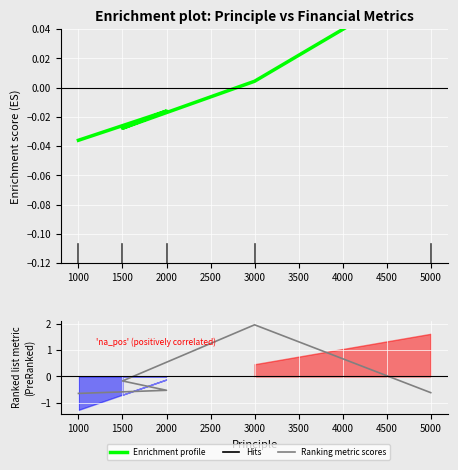

At how many categories does at least one series exceed 0?

2